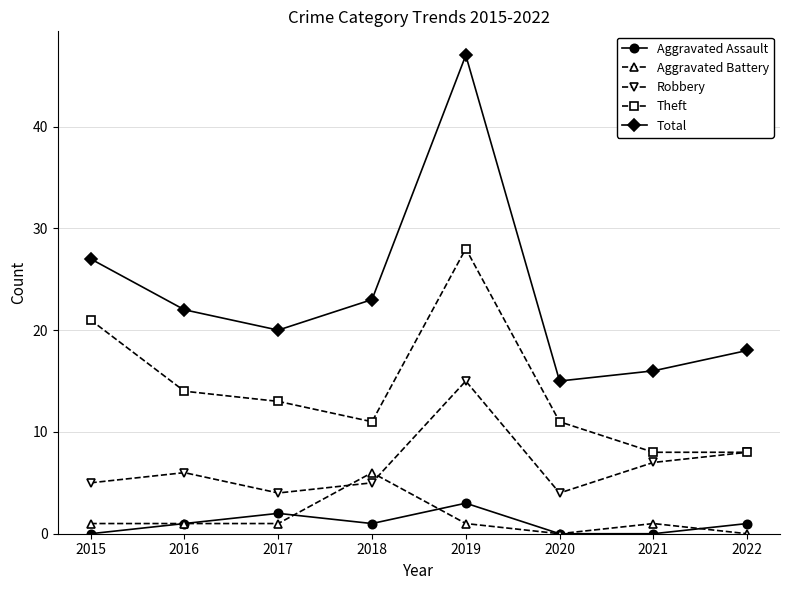

List the series in order of their peak value, lowest first.

Aggravated Assault, Aggravated Battery, Robbery, Theft, Total